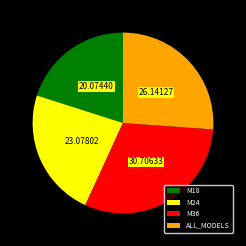

Between M18 and M24, which is larger?

M24